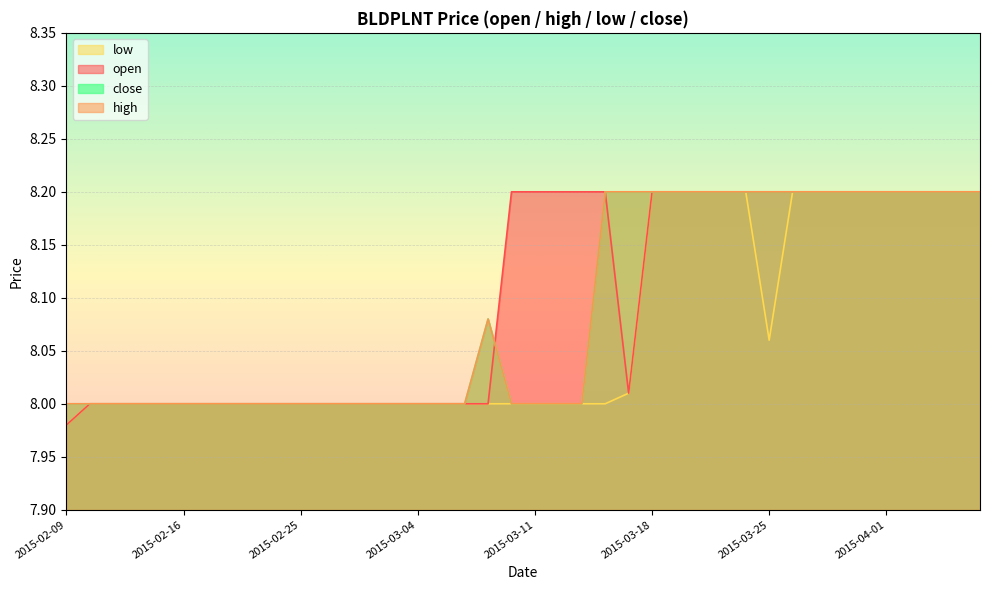

Rank the categories by low value from lowest to highest.

2015-02-09, 2015-02-10, 2015-02-11, 2015-02-12, 2015-02-13, 2015-02-16, 2015-02-17, 2015-02-18, 2015-02-23, 2015-02-24, 2015-02-25, 2015-02-26, 2015-02-27, 2015-03-02, 2015-03-03, 2015-03-04, 2015-03-05, 2015-03-06, 2015-03-09, 2015-03-10, 2015-03-11, 2015-03-12, 2015-03-13, 2015-03-16, 2015-03-17, 2015-03-25, 2015-03-18, 2015-03-19, 2015-03-20, 2015-03-23, 2015-03-24, 2015-03-26, 2015-03-27, 2015-03-30, 2015-03-31, 2015-04-01, 2015-04-02, 2015-04-03, 2015-04-06, 2015-04-07